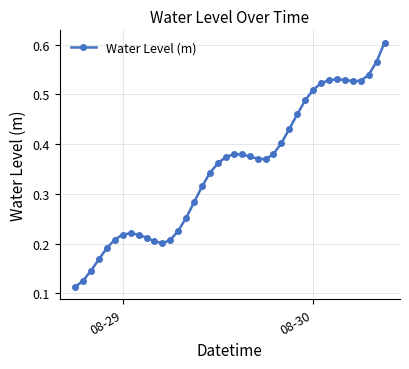

How many values are between 0 and 1?

40